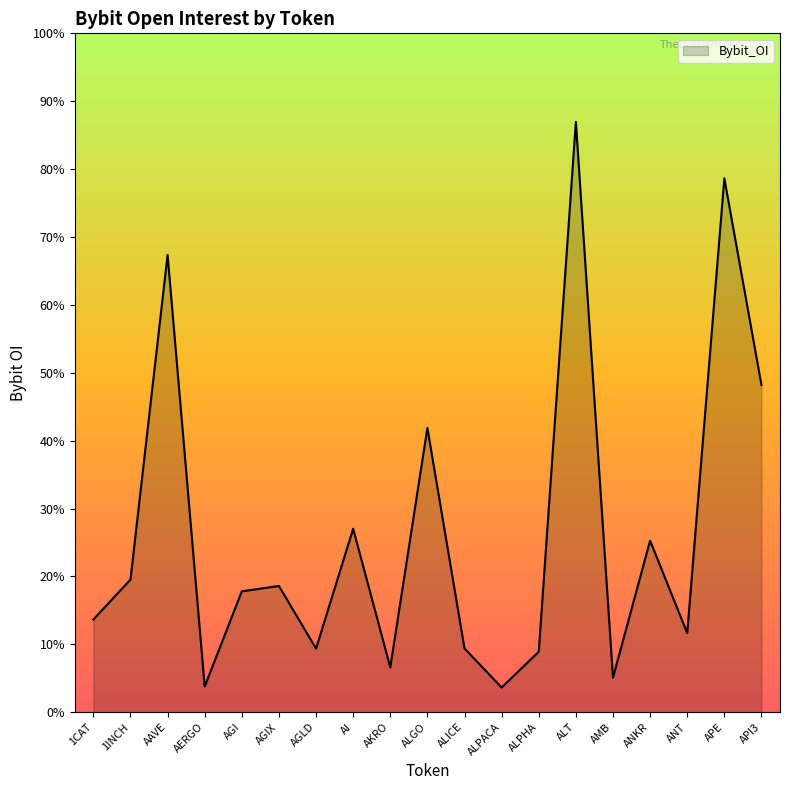

Does the chart display data point markers on the line(s)?

No